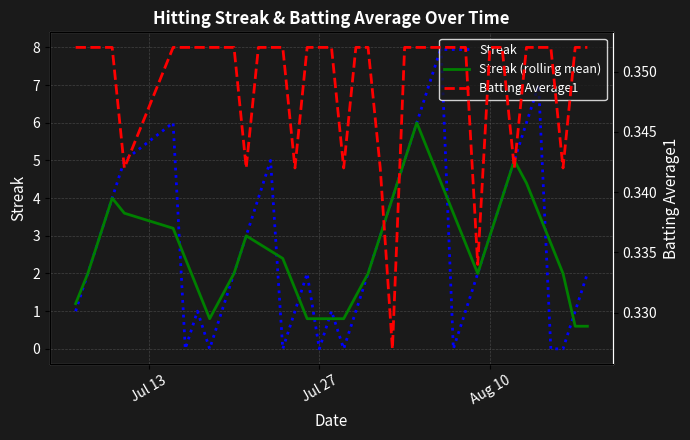

The Streak (rolling mean) series shows 0.8 at 20. True or false?

False